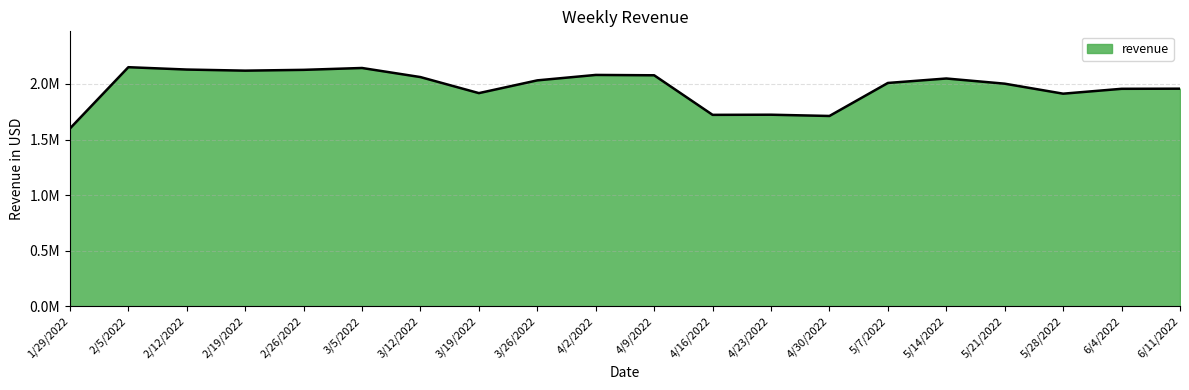

Reading left to right, what are all the values shown in this chart?

1598836.7	2150582.4	2129408.6	2119524.5	2126714.9	2143428.0	2061661.0	1917419.0	2032112.0	2080973.0	2077797.0	1721905.0	1723112.0	1711809.0	2008750.0	2048890.0	2002247.0	1912329.0	1956164.0	1957271.0